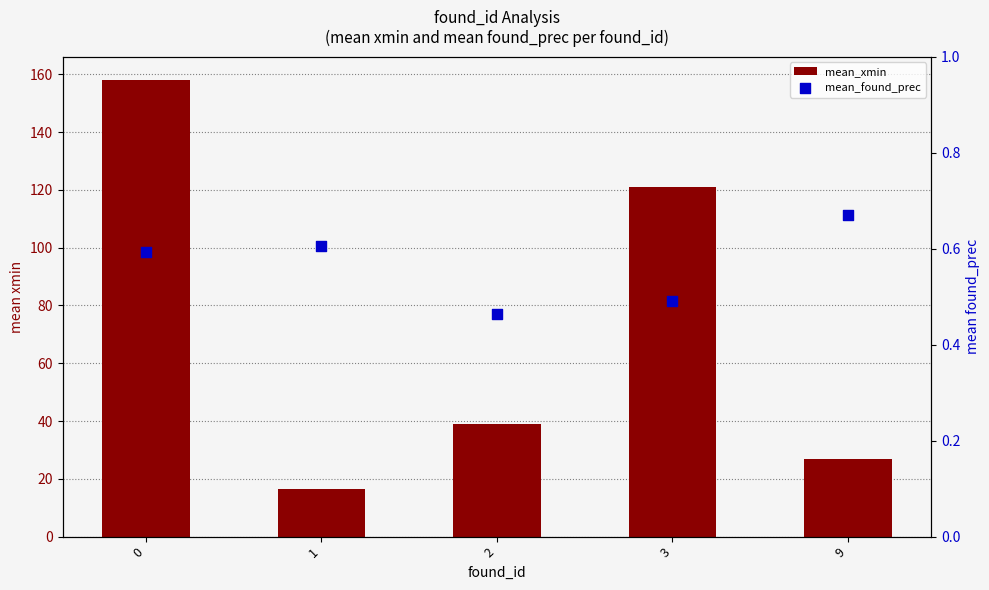

Is the value of mean_xmin at 0 greater than the value of mean_found_prec at 3?

Yes